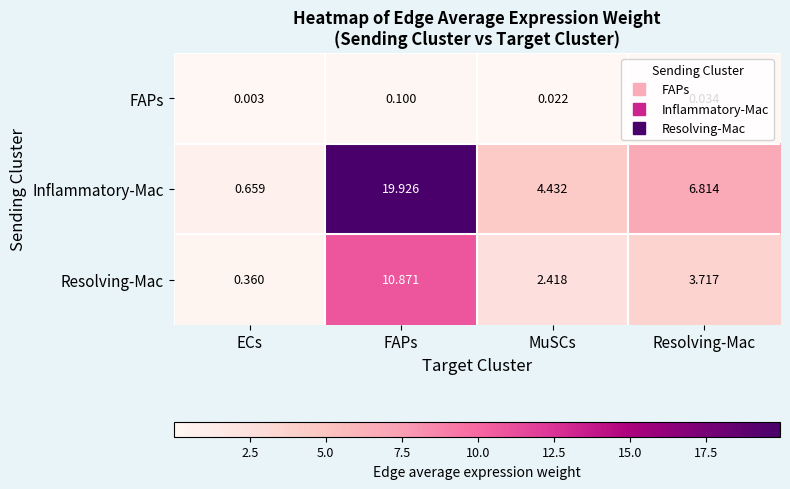

Between FAPs and Resolving-Mac, which series saw the biggest shift?

Inflammatory-Mac